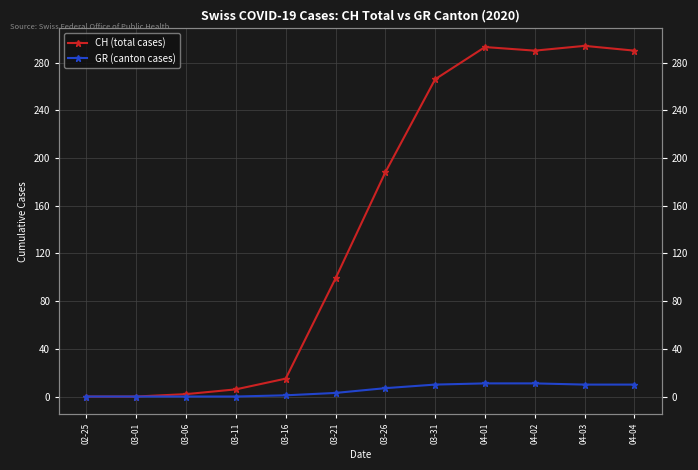

Reading left to right, list all the values displayed in this chart.

CH (total cases): 0	0	2	6	15	99	188	266	293	290	294	290
GR (canton cases): 0	0	0	0	1	3	7	10	11	11	10	10